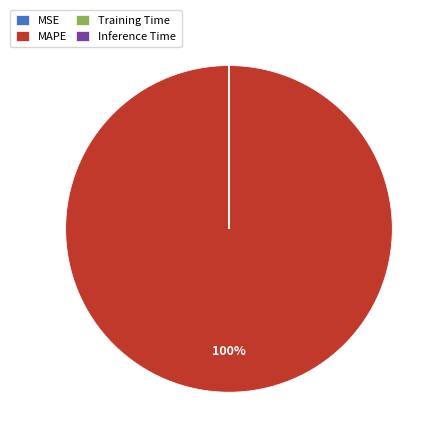

To the nearest percent, what percentage of the pie is MAPE?

100%